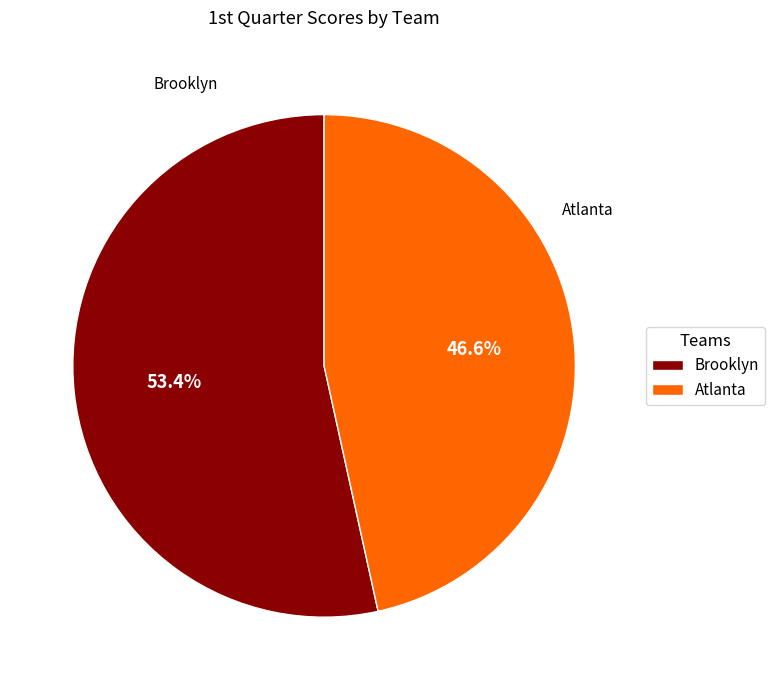

Which slice is the smallest?

Atlanta